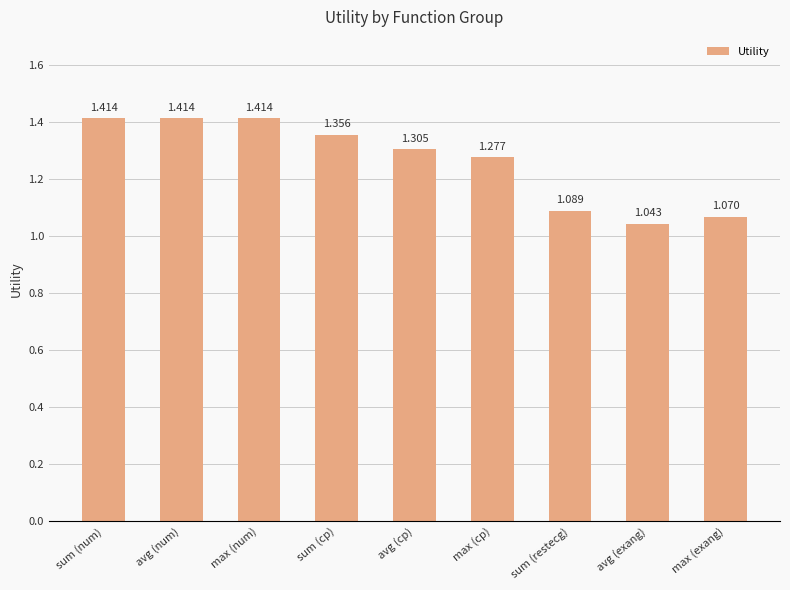

Approximately how many times larger is the value at avg (exang) compared to sum (cp)?

0.8